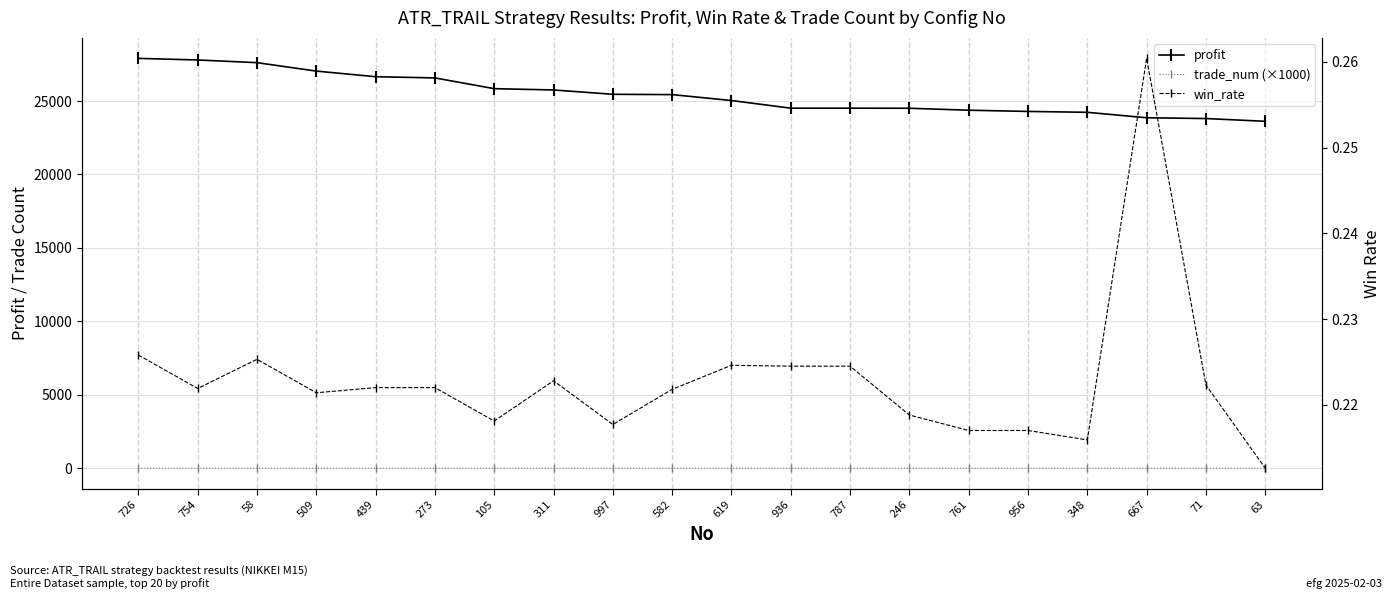

What is the difference between the trade_num (×1000) values at 956 and 997?

0.3